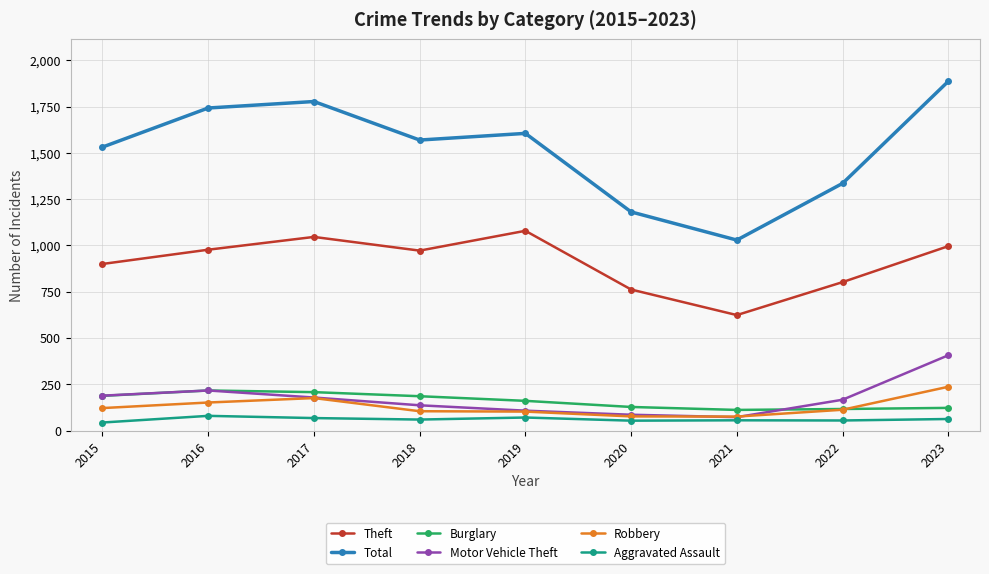

True or false: Total has more than 2 interior local peaks.

False